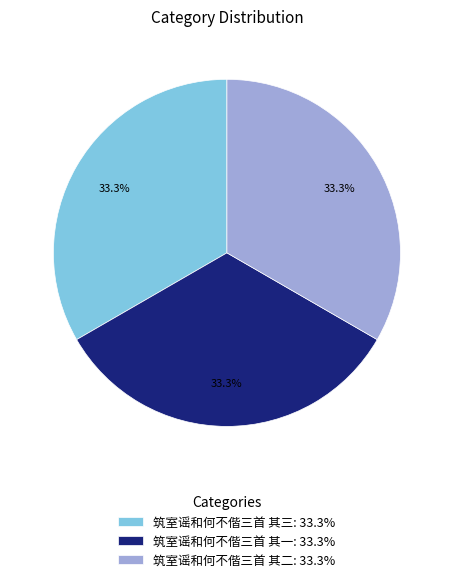

Do 筑室谣和何不偕三首 其三 and 筑室谣和何不偕三首 其二 together represent more than half of the pie?

Yes